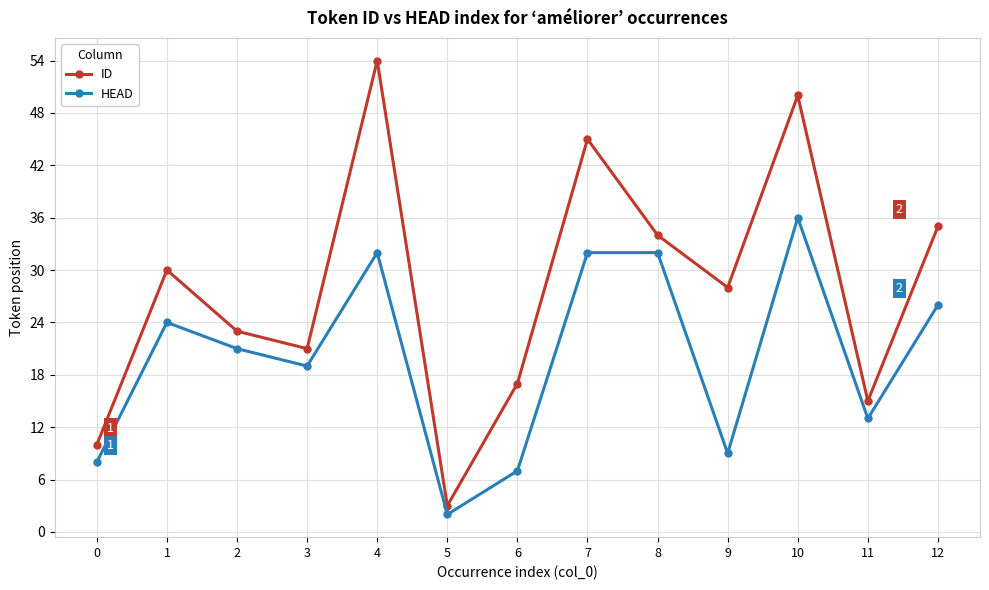

What is the difference between the ID values at 11 and 8?

19